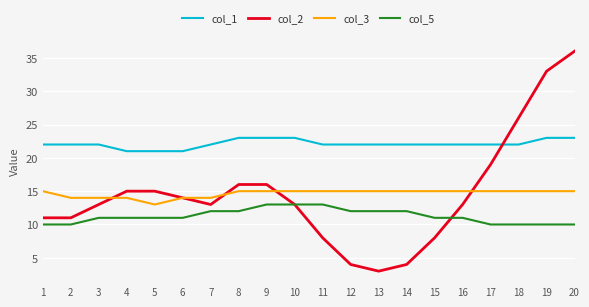

What is the minimum value for col_2?

3